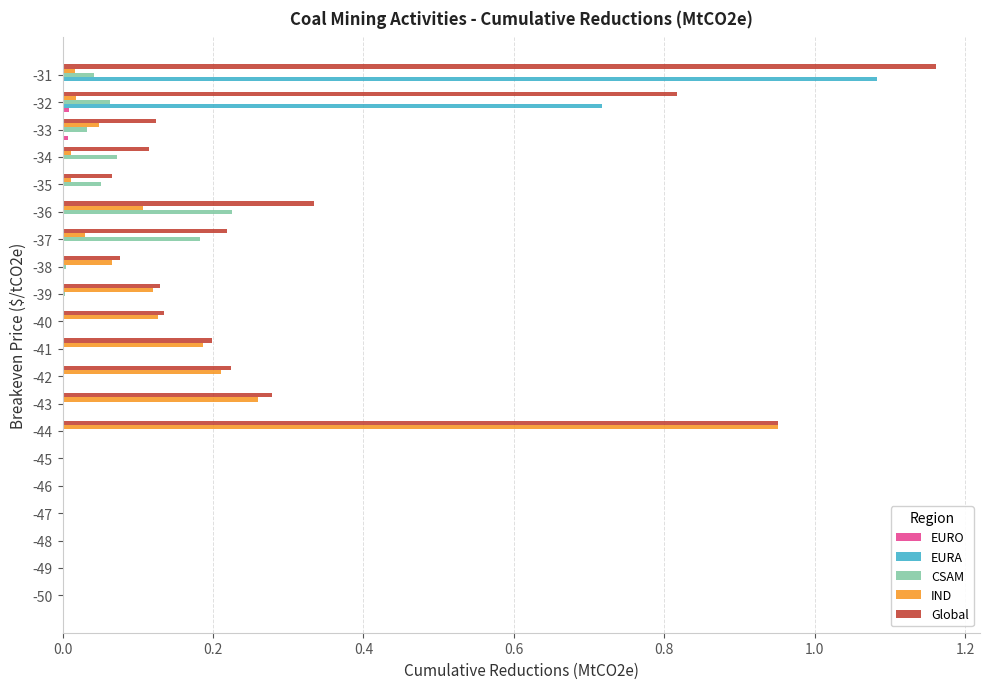

What is the sum of all EURA values?

1.8